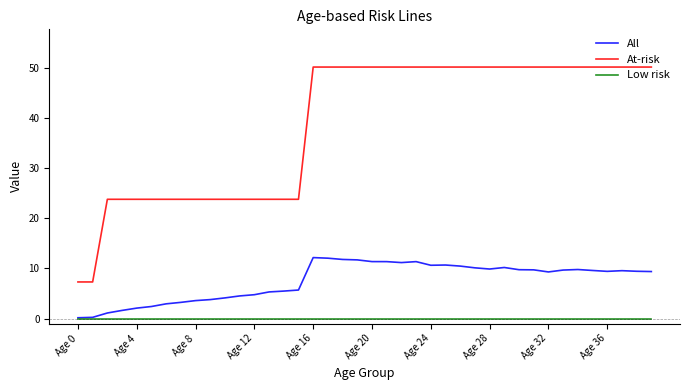

Which series has the widest spread of values?

At-risk